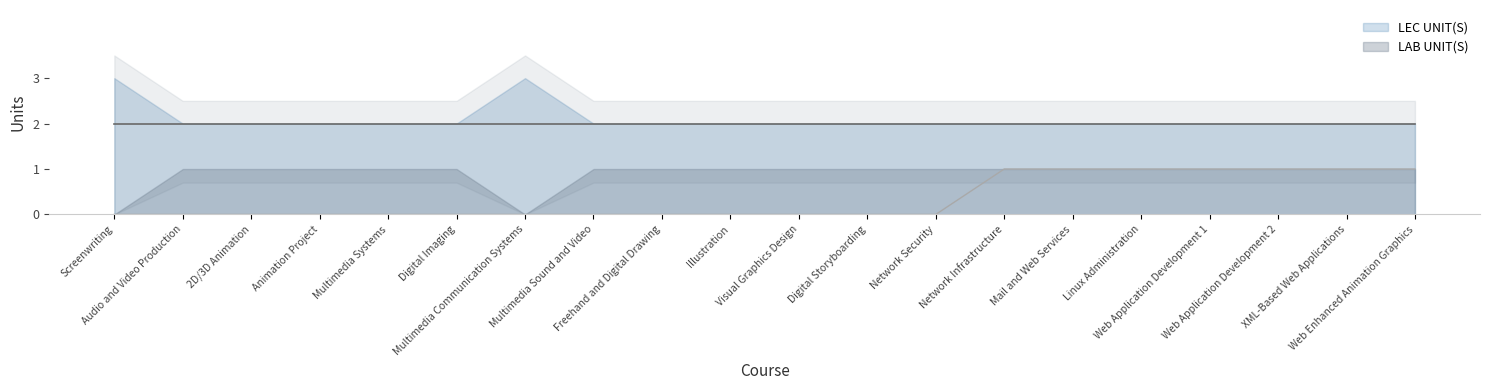

Which series has the widest spread of values?

LEC UNIT(S)